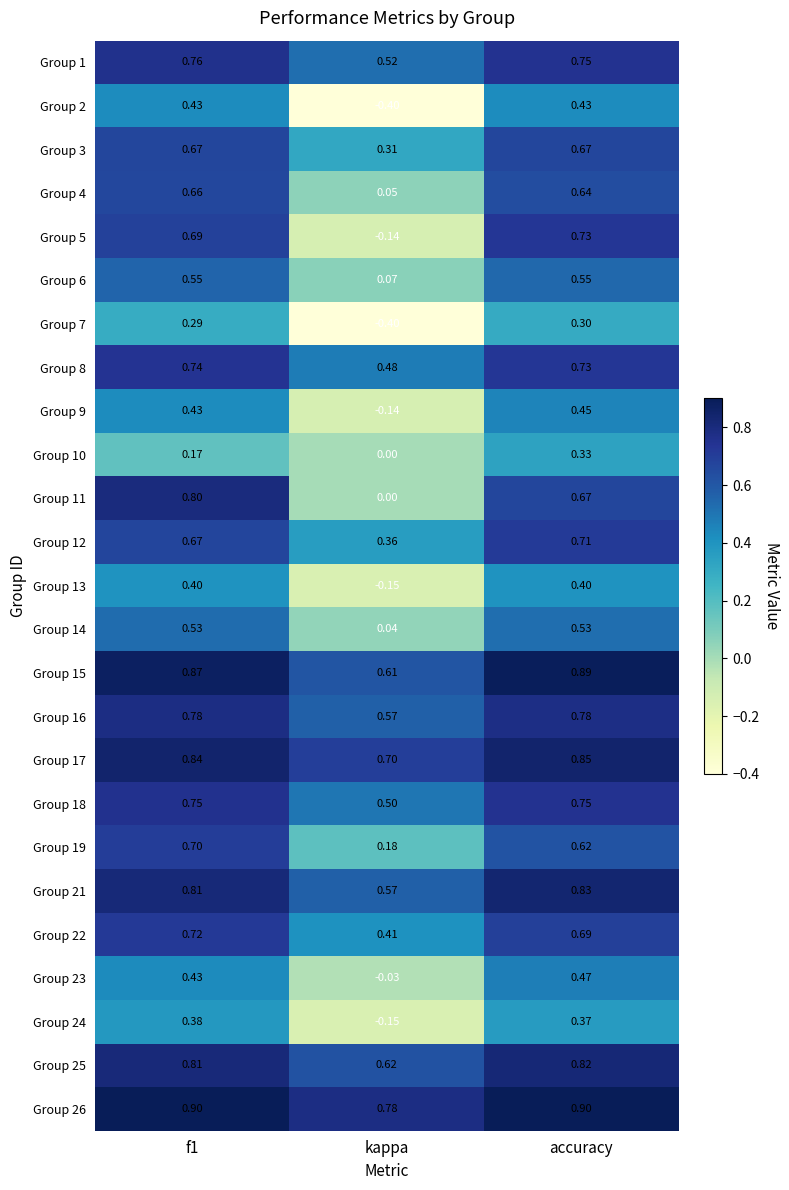

Where is Group 19 nearest to the value 0?

kappa